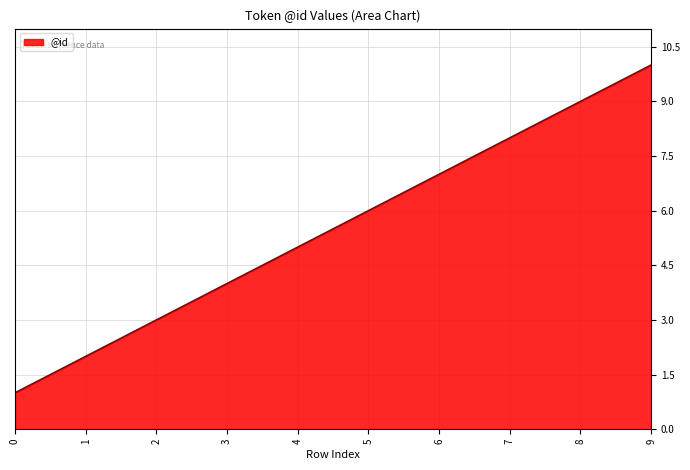

Rank the categories by value from lowest to highest.

0, 1, 2, 3, 4, 5, 6, 7, 8, 9